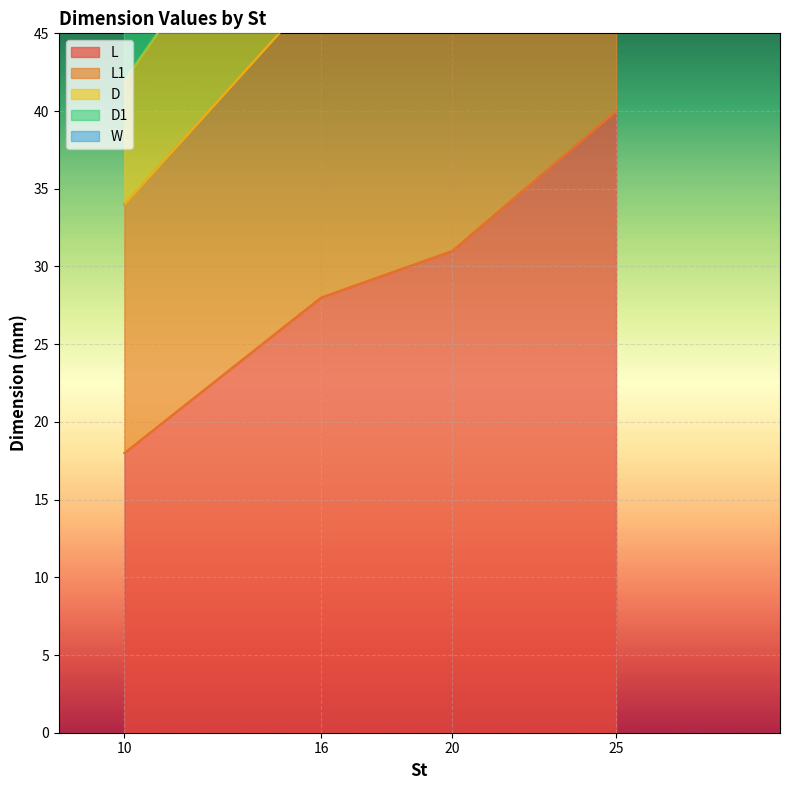

What is the average value of the L1 series?

49